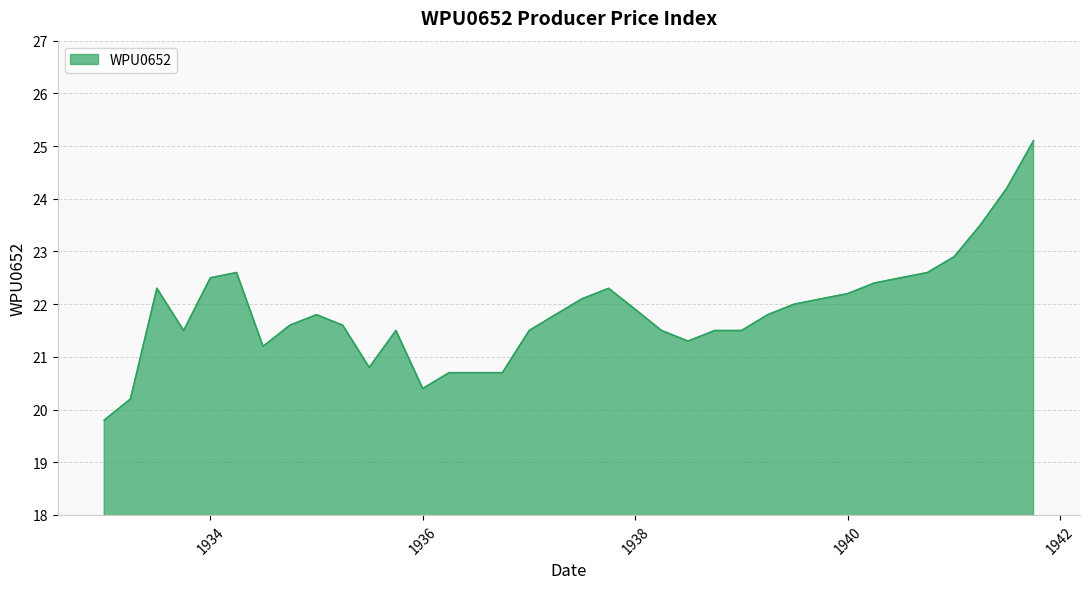

What is the difference between the maximum and minimum values?

5.3